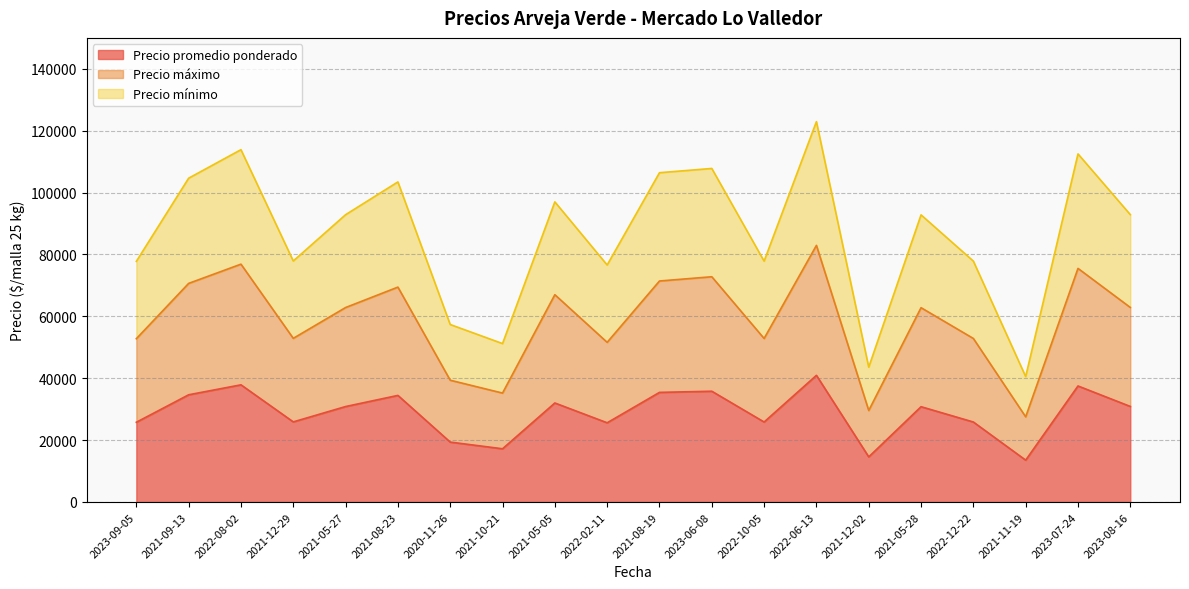

True or false: Precio máximo and Precio promedio ponderado intersect in this chart.

False